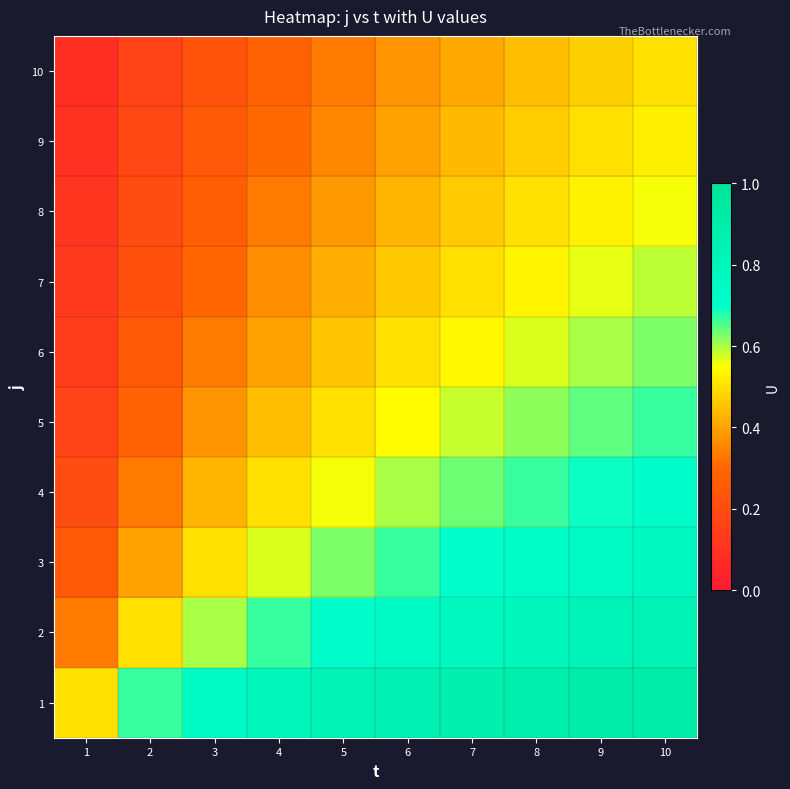

Reading left to right, extract all data points from this chart.

1: 1=0.5	2=0.7	3=0.8	4=0.8	5=0.8	6=0.9	7=0.9	8=0.9	9=0.9	10=0.9
2: 1=0.3	2=0.5	3=0.6	4=0.7	5=0.7	6=0.8	7=0.8	8=0.8	9=0.8	10=0.8
3: 1=0.2	2=0.4	3=0.5	4=0.6	5=0.6	6=0.7	7=0.7	8=0.7	9=0.8	10=0.8
4: 1=0.2	2=0.3	3=0.4	4=0.5	5=0.6	6=0.6	7=0.6	8=0.7	9=0.7	10=0.7
5: 1=0.2	2=0.3	3=0.4	4=0.4	5=0.5	6=0.5	7=0.6	8=0.6	9=0.6	10=0.7
6: 1=0.1	2=0.2	3=0.3	4=0.4	5=0.5	6=0.5	7=0.5	8=0.6	9=0.6	10=0.6
7: 1=0.1	2=0.2	3=0.3	4=0.4	5=0.4	6=0.5	7=0.5	8=0.5	9=0.6	10=0.6
8: 1=0.1	2=0.2	3=0.3	4=0.3	5=0.4	6=0.4	7=0.5	8=0.5	9=0.5	10=0.6
9: 1=0.1	2=0.2	3=0.2	4=0.3	5=0.4	6=0.4	7=0.4	8=0.5	9=0.5	10=0.5
10: 1=0.1	2=0.2	3=0.2	4=0.3	5=0.3	6=0.4	7=0.4	8=0.4	9=0.5	10=0.5